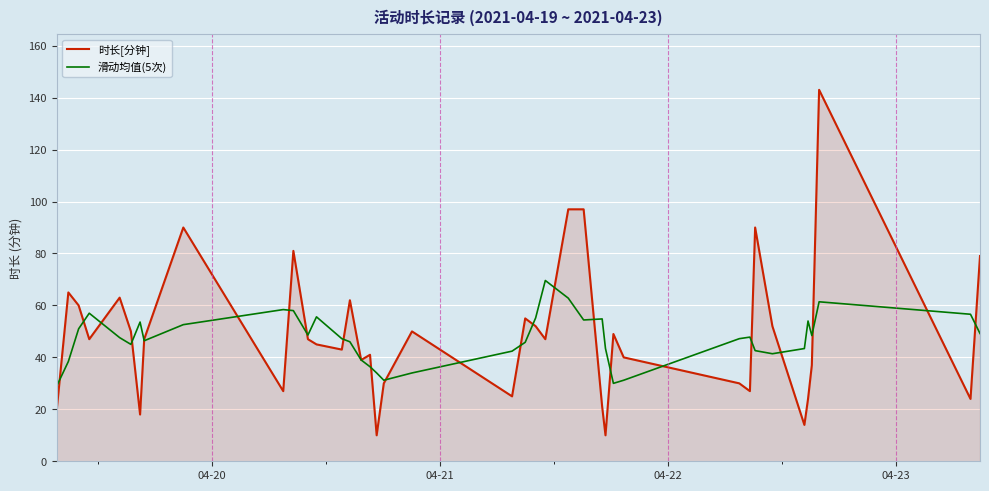

How many distinct data groups are displayed?

2